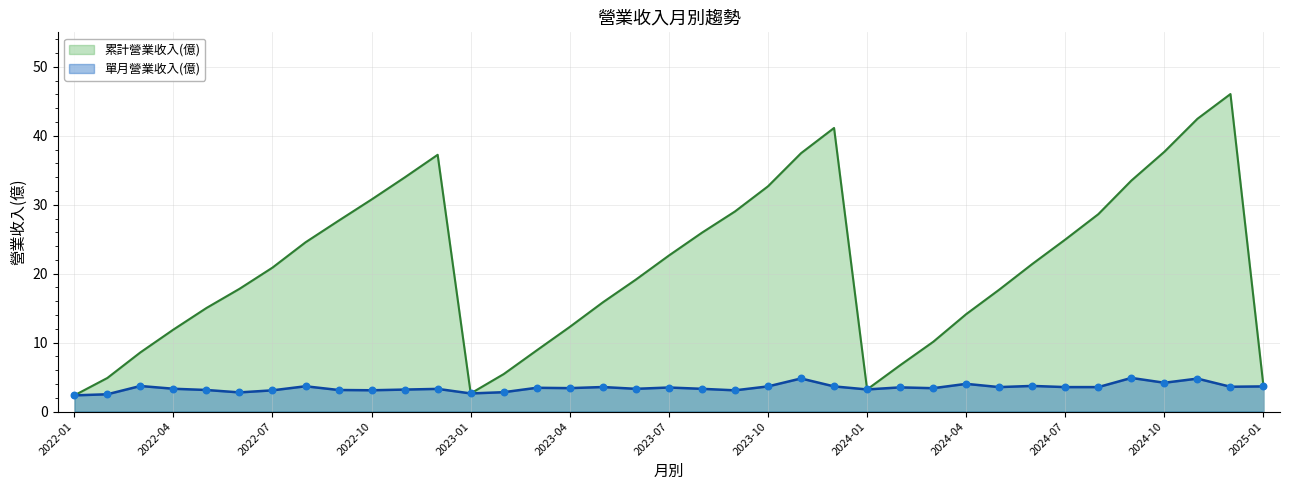

At which category is the sum across all series the highest?

2024-12